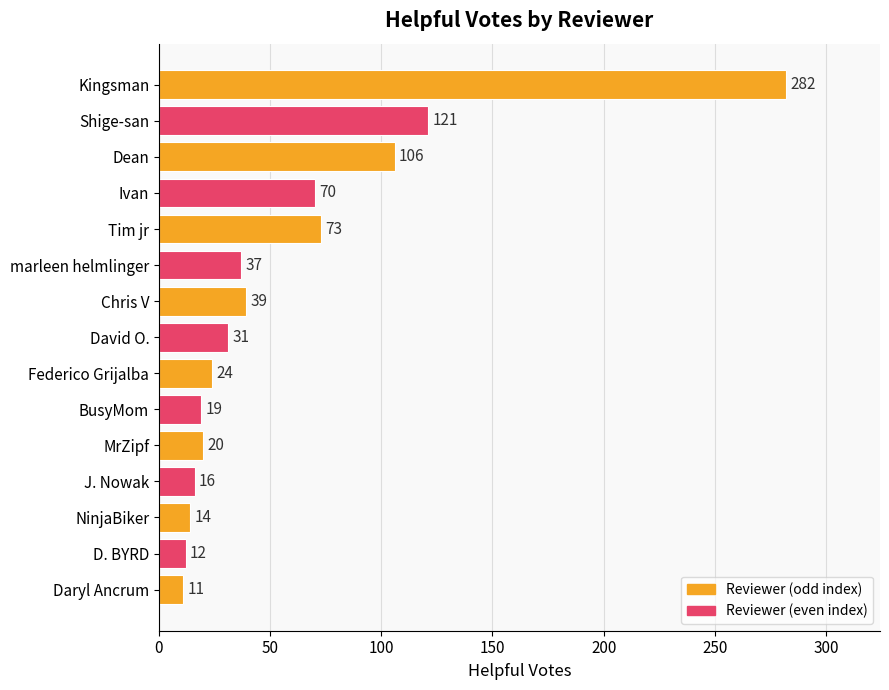

List the labels in order of value, smallest first.

Daryl Ancrum, D. BYRD, NinjaBiker, J. Nowak, BusyMom, MrZipf, Federico Grijalba, David O., marleen helmlinger, Chris V, Ivan, Tim jr, Dean, Shige-san, Kingsman